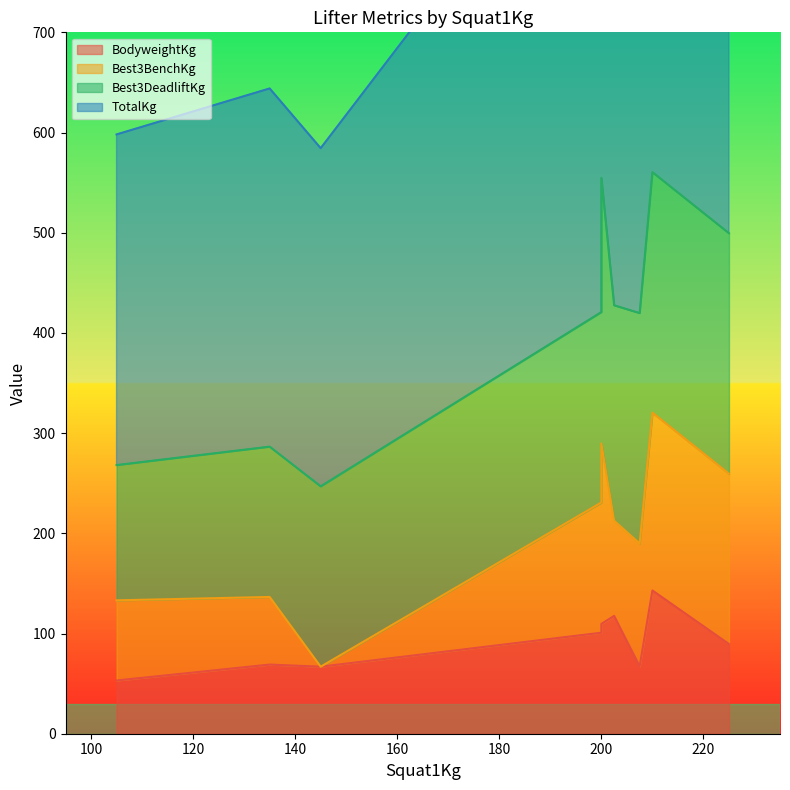

How many lines are shown in the chart?

4